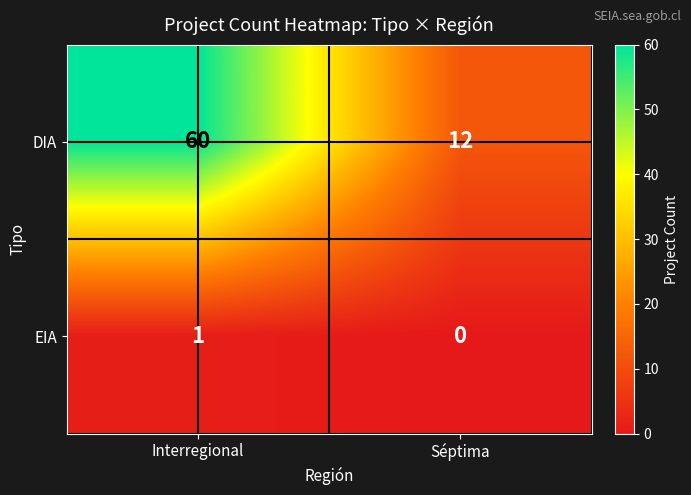

What is the total value across all series at Interregional?

61